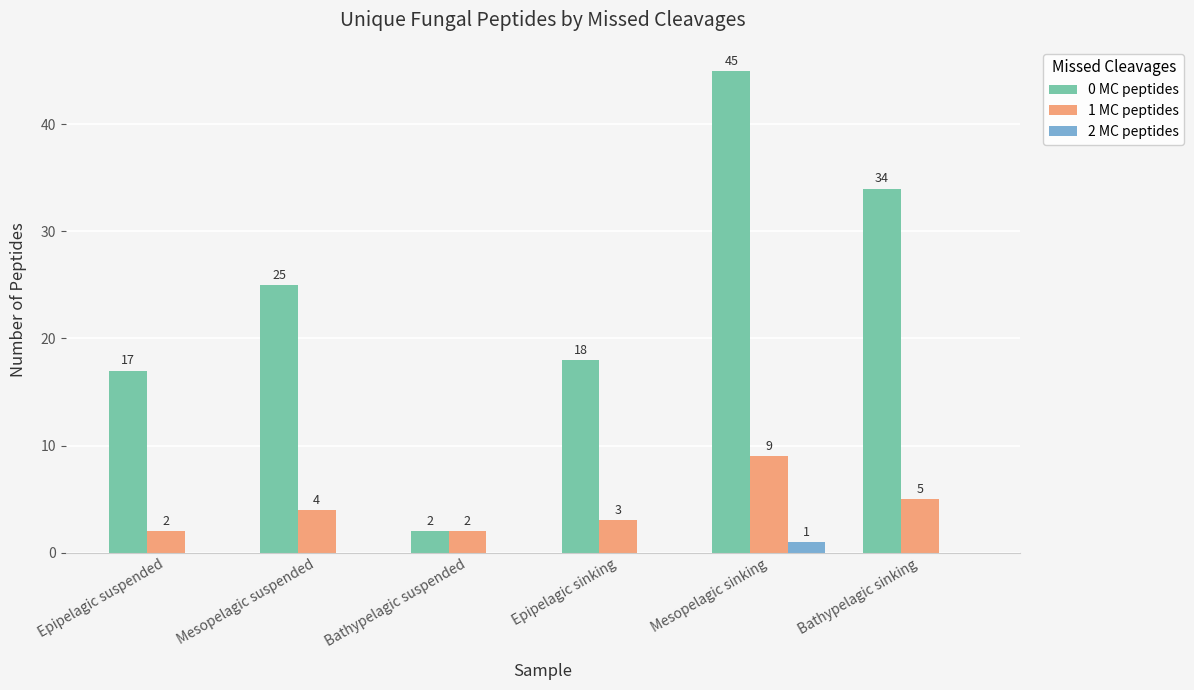

What is the sum of all 0 MC peptides values?

141